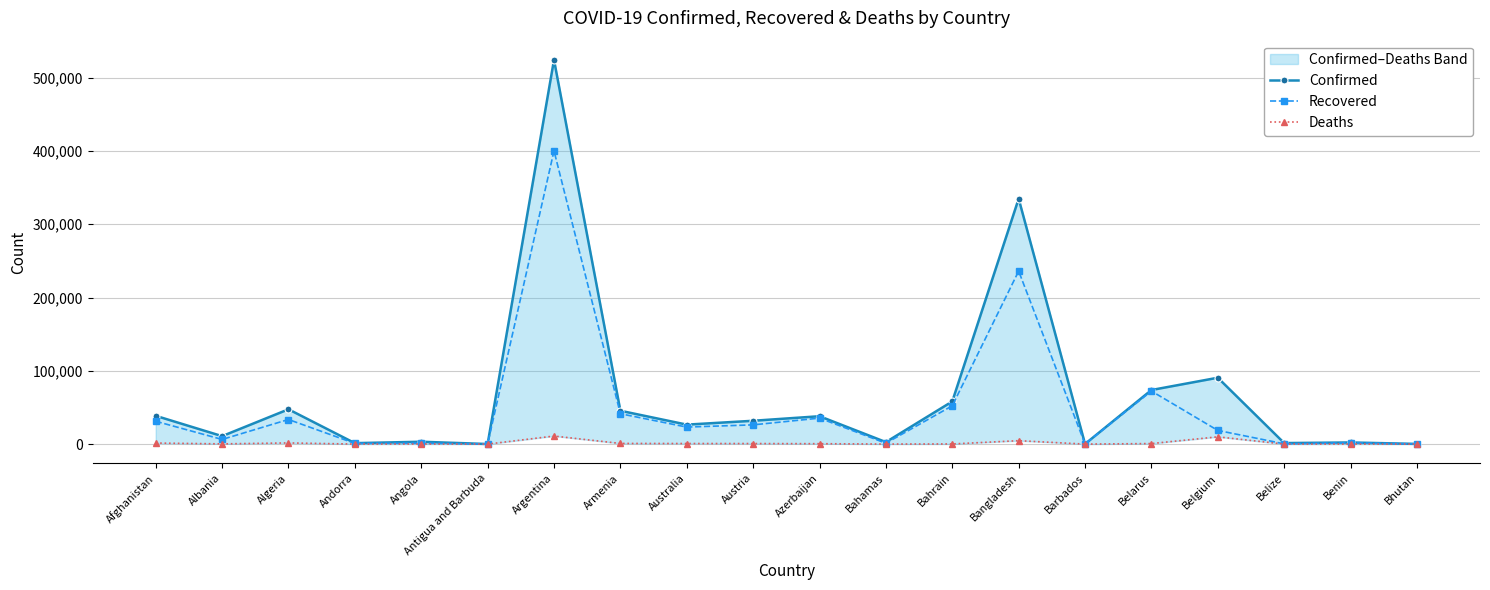

Which label corresponds to the smallest value in the chart?

Bhutan